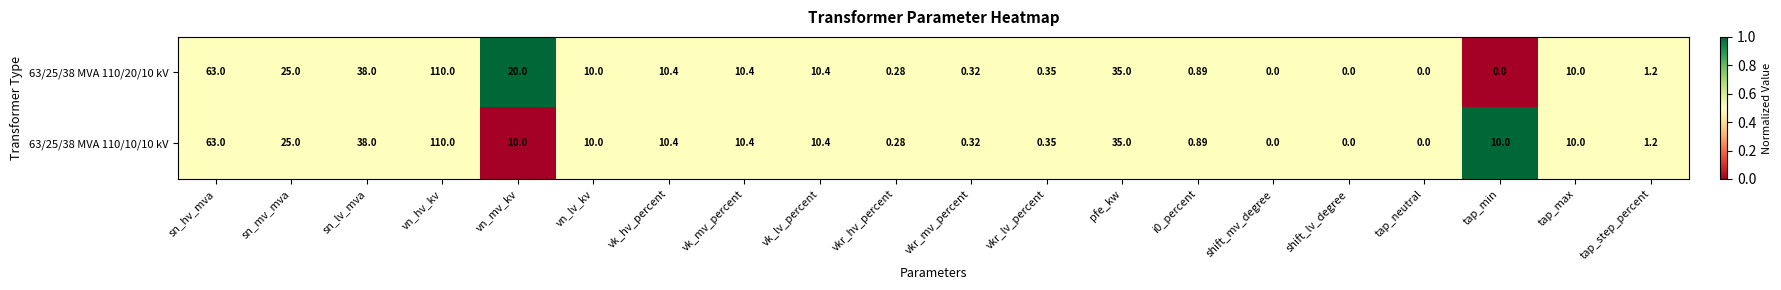

Which label corresponds to the largest value in the chart?

vn_hv_kv